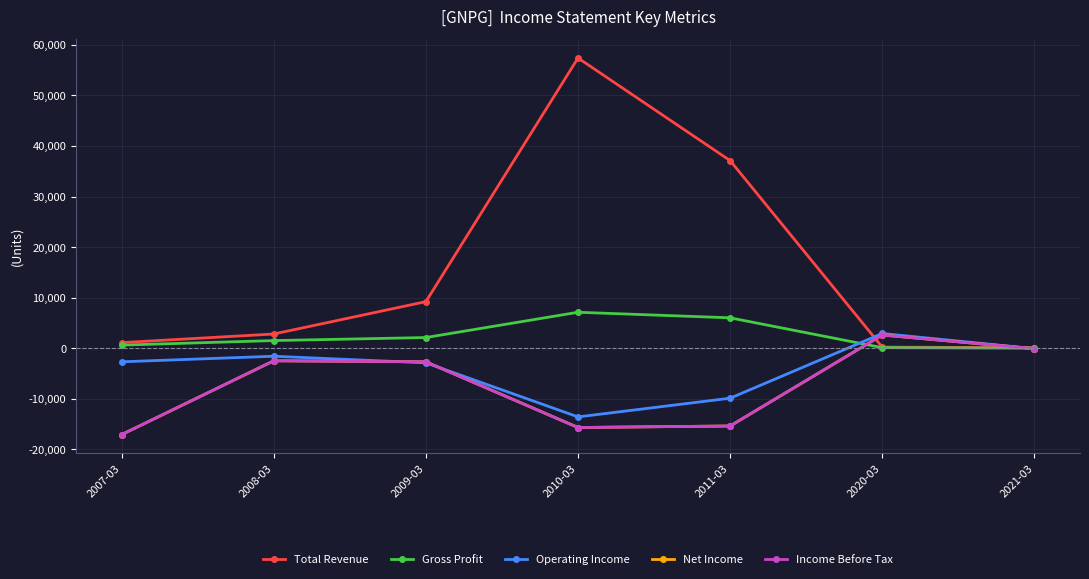

True or false: Gross Profit and Total Revenue cross at least once.

False